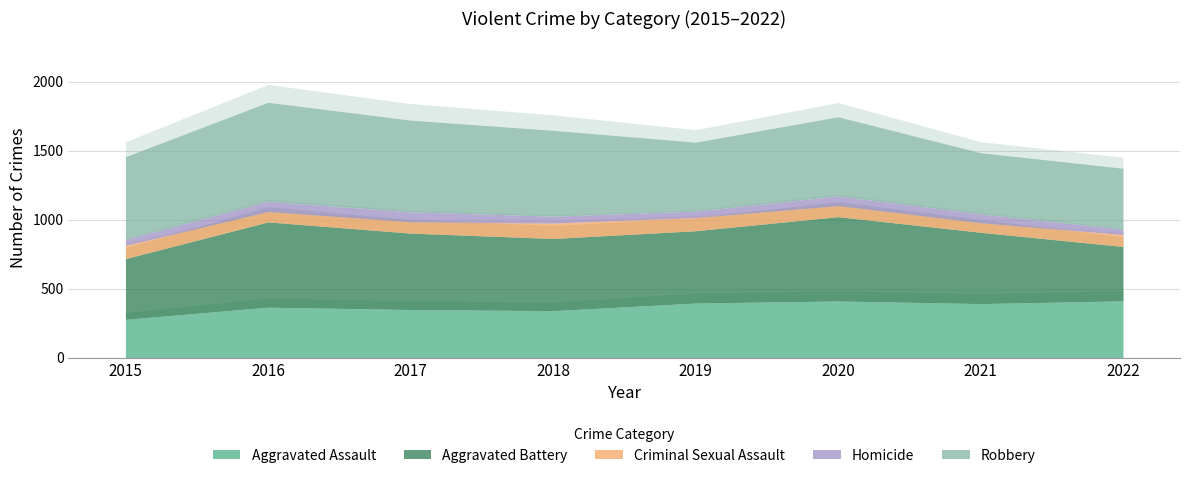

What is the maximum value shown in the chart?

718